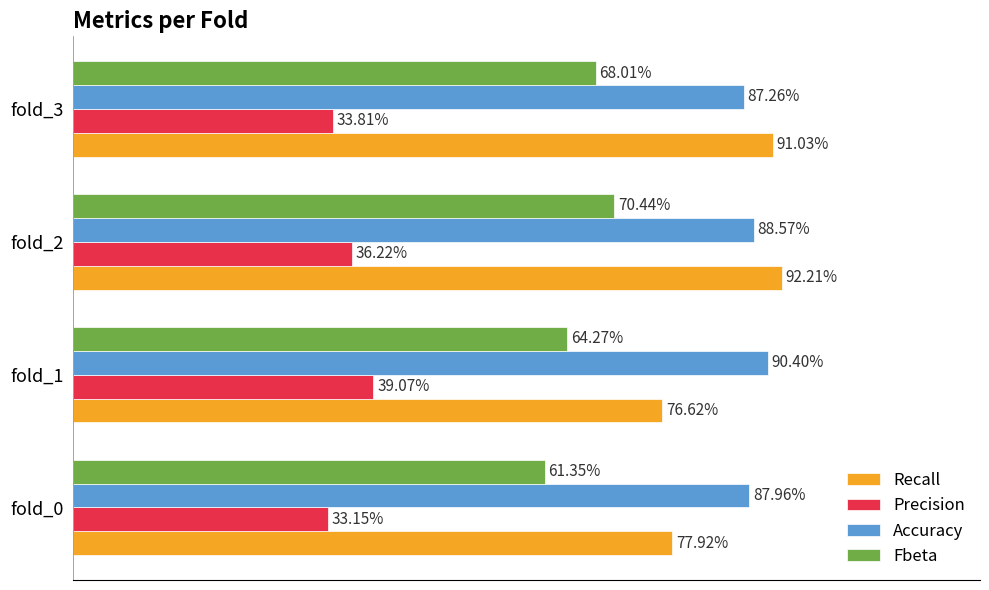

Which series has the largest total across all categories?

Accuracy